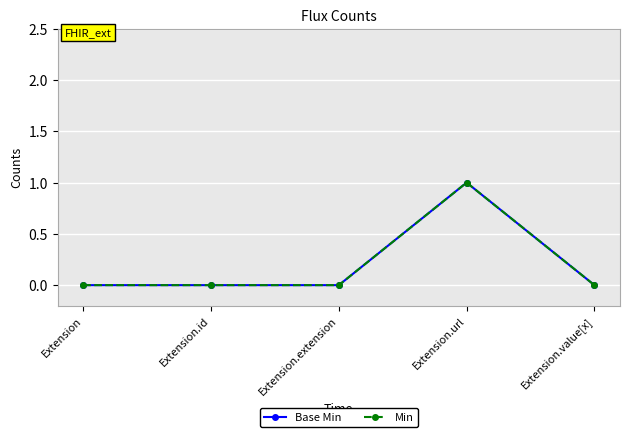

What is the difference between the Base Min values at Extension and Extension.url?

1